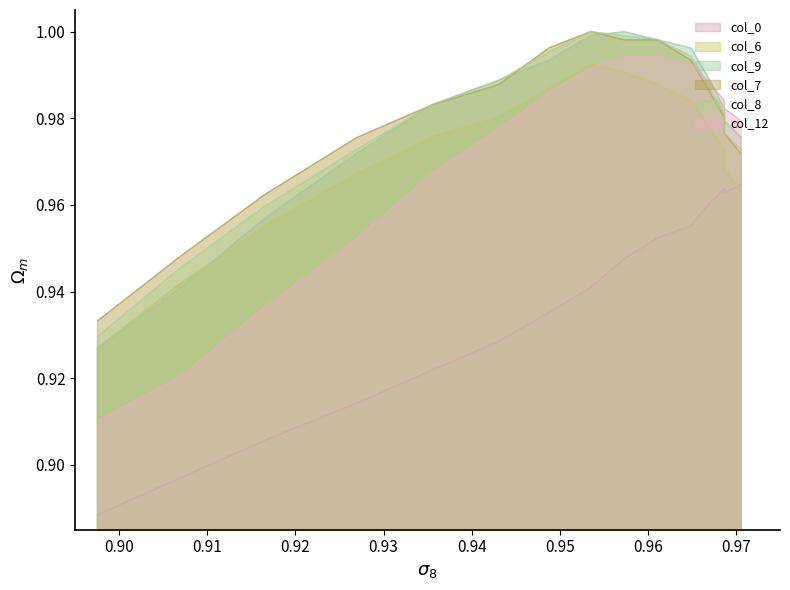

Reading left to right, what are all the values shown in this chart?

col_0: 0.9	0.9	0.9	0.9	0.9	0.9	0.9	0.9	0.9	1.0	1.0	1.0	1.0	1.0	1.0
col_6: 0.9	0.9	1.0	1.0	1.0	1.0	1.0	1.0	1.0	1.0	1.0	1.0	1.0	1.0	1.0
col_9: 0.9	0.9	1.0	1.0	1.0	1.0	1.0	1.0	1.0	1.0	1.0	1.0	1.0	1.0	1.0
col_7: 0.9	0.9	1.0	1.0	1.0	1.0	1.0	1.0	1.0	1.0	1.0	1.0	1.0	1.0	1.0
col_8: 0.9	0.9	1.0	1.0	1.0	1.0	1.0	1.0	1.0	1.0	1.0	1.0	1.0	1.0	1.0
col_12: 0.9	0.9	0.9	1.0	1.0	1.0	1.0	1.0	1.0	1.0	1.0	1.0	1.0	1.0	1.0